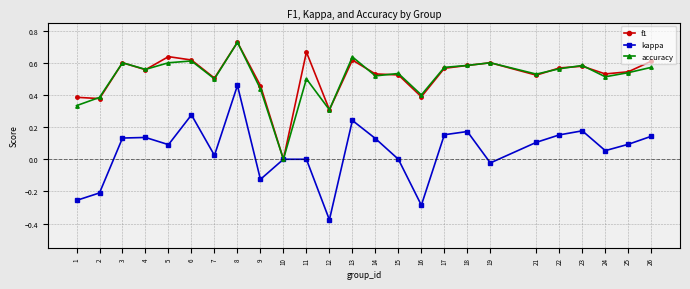

What is the total value across all series at 13?

1.5